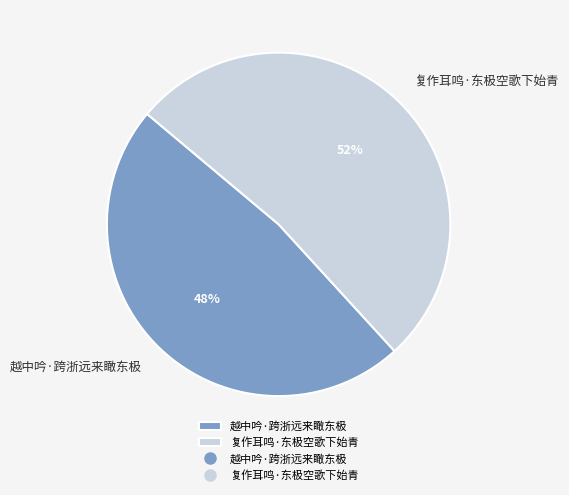

What percentage is the 越中吟·跨浙远来瞰东极 slice, to the nearest percent?

48%